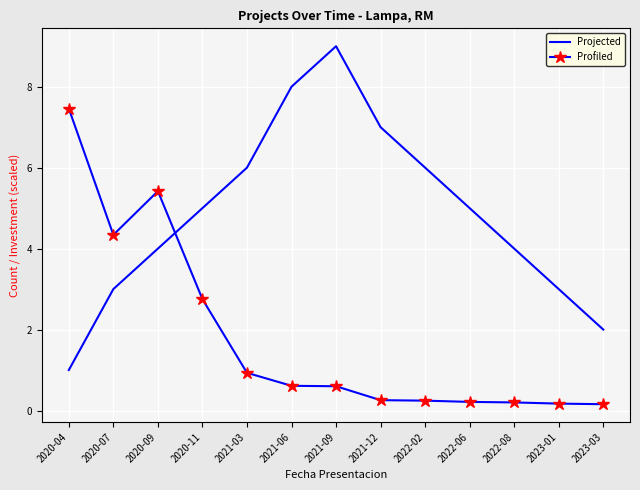

The value of Profiled at 2023-01 is 0.2. True or false?

True